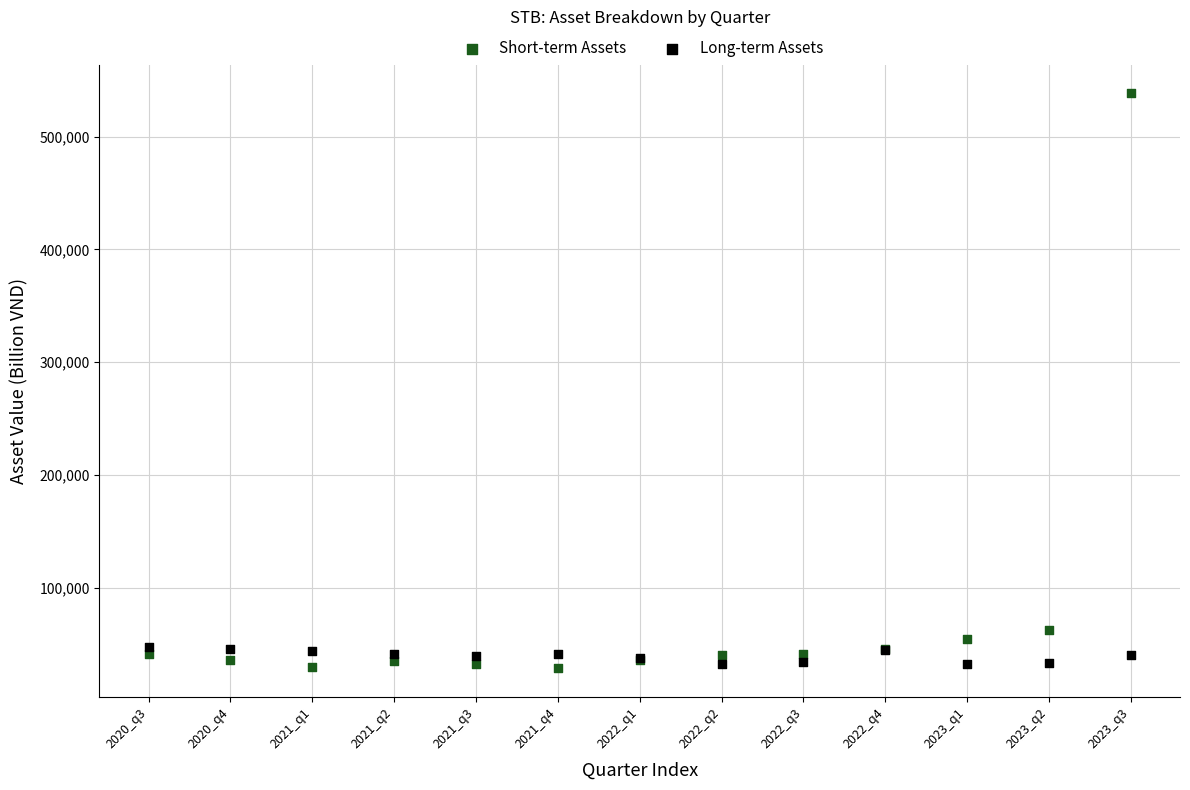

In the Short-term Assets series, what Y value is closest to 283498?

62102.5